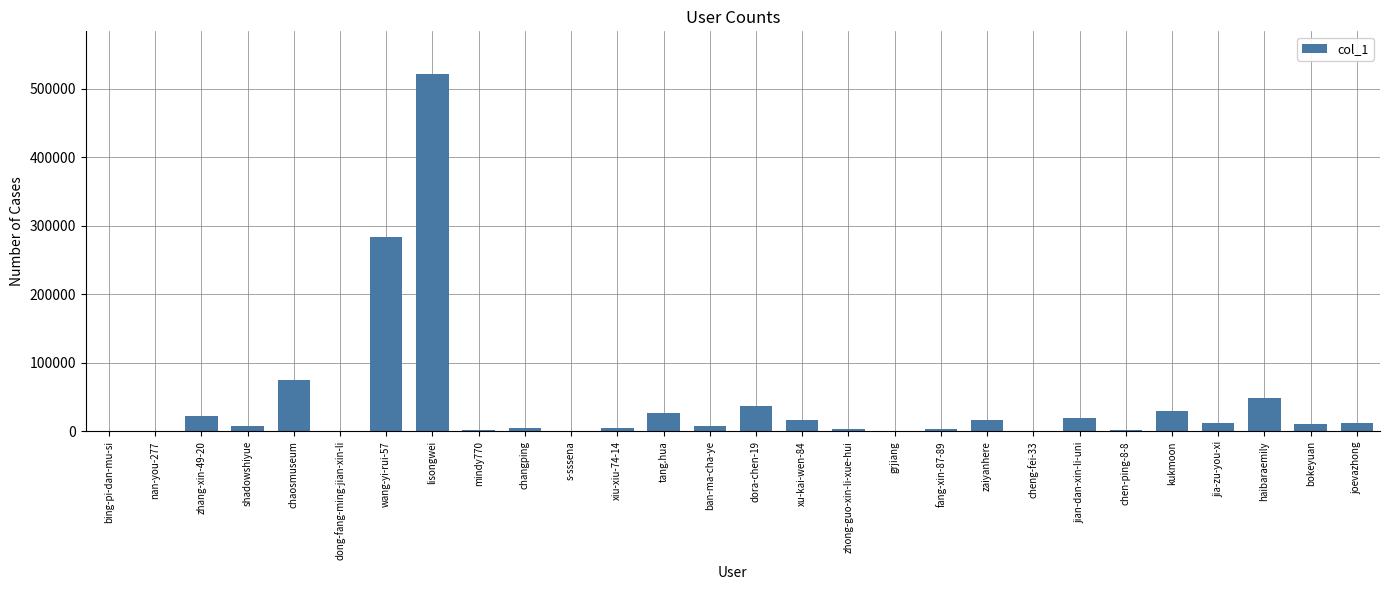

Which label corresponds to the largest value in the chart?

lisongwei